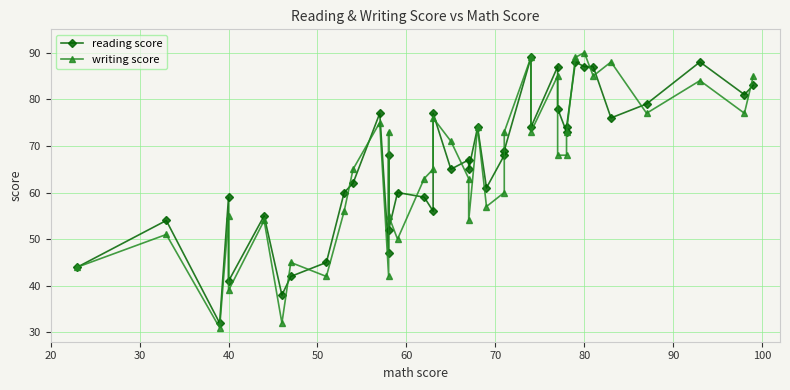

Does the chart have visible grid lines?

Yes